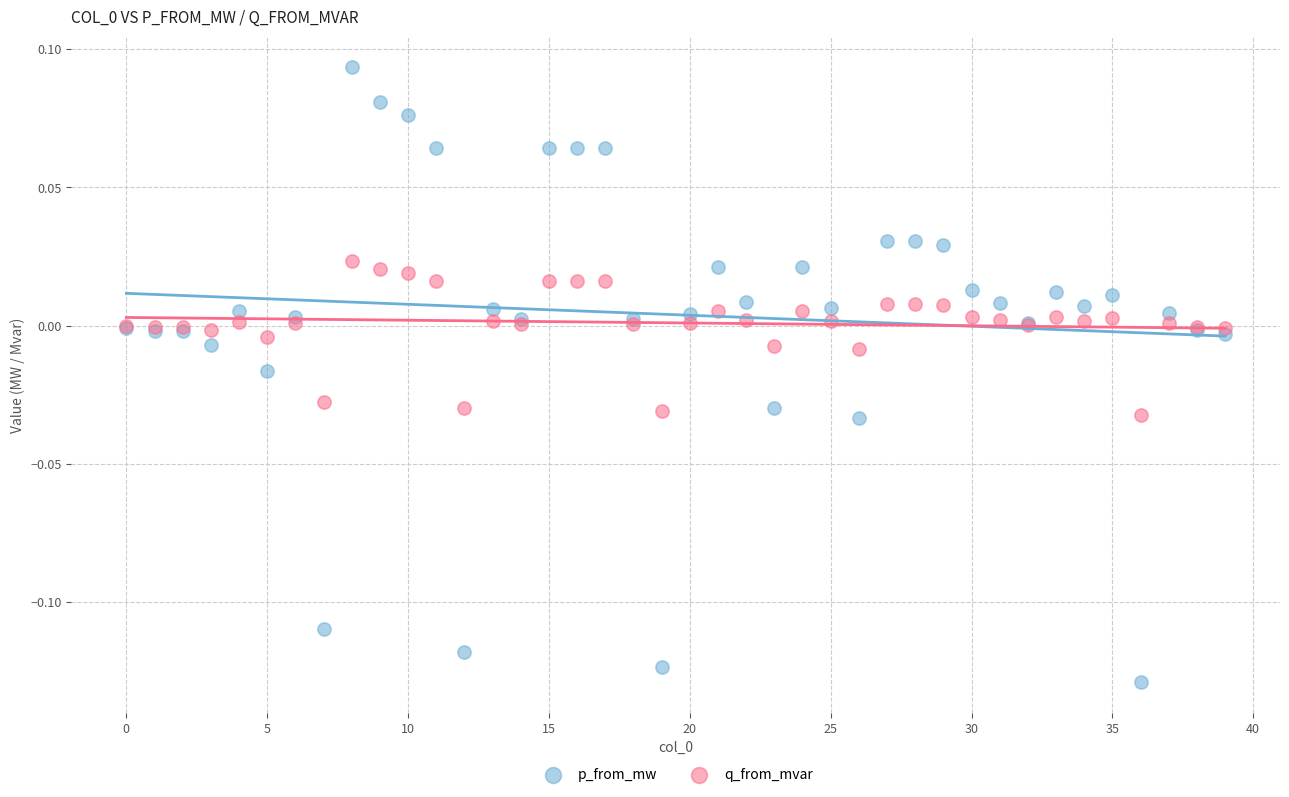

What are all the series names shown in the legend?

p_from_mw, q_from_mvar